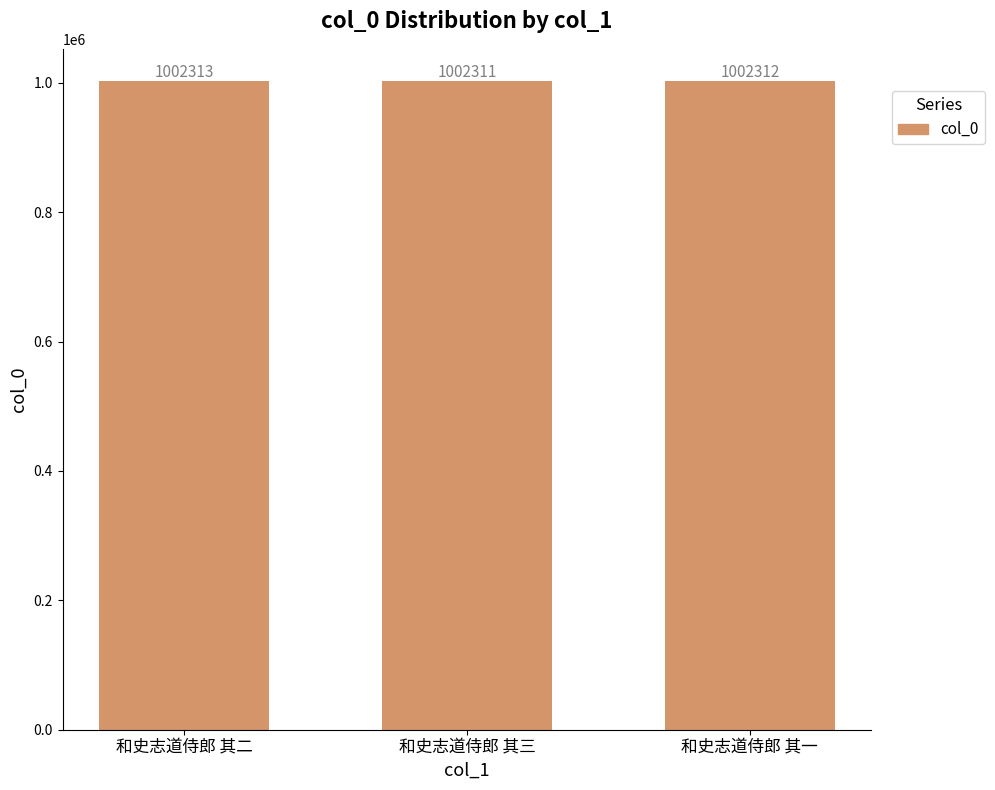

True or false: the data shows 1604740 at 和史志道侍郎 其二.

False